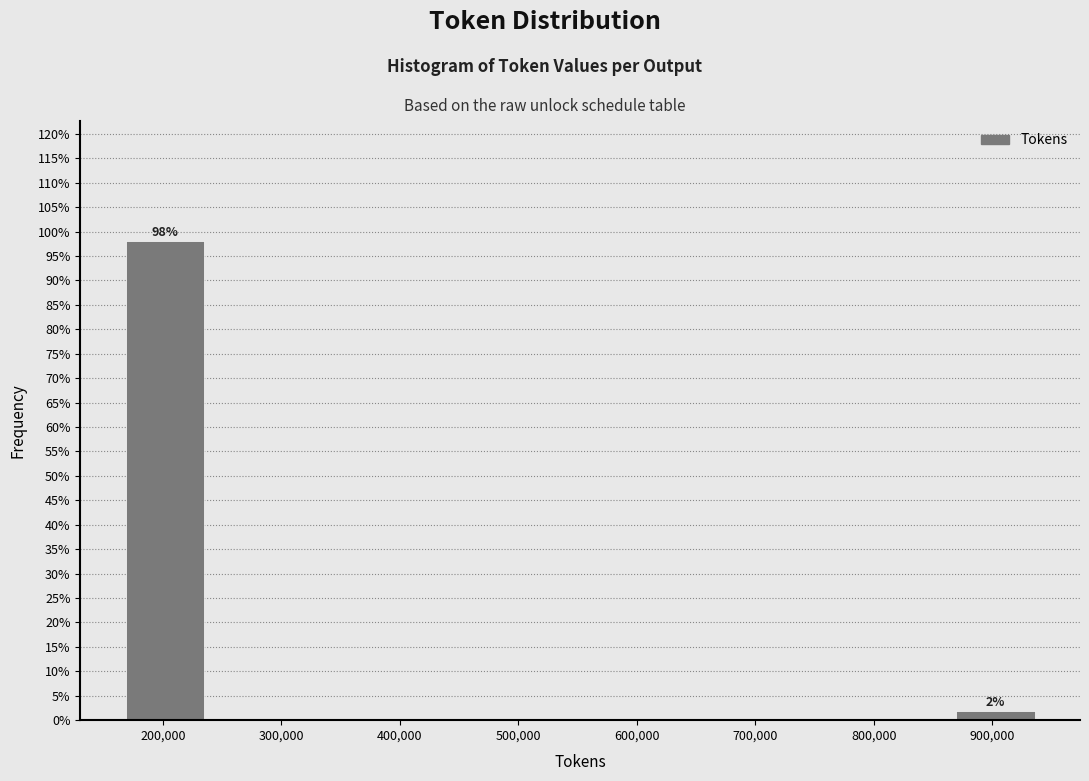

Which range on the x-axis has the tallest bar?

160000 to 240000